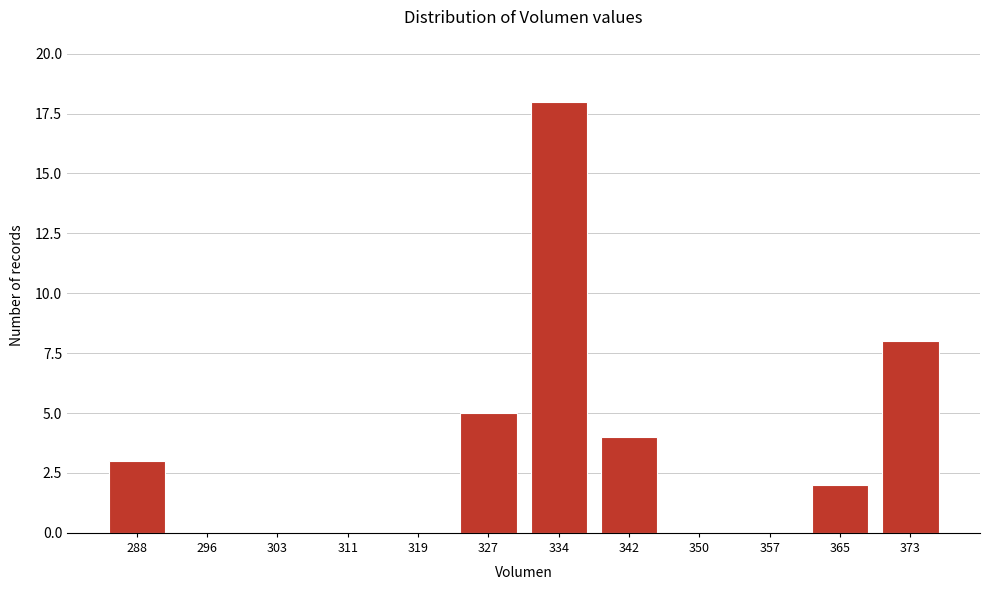

Reading left to right, list all the values displayed in this chart.

288=3	296=0	303=0	311=0	319=0	327=5	334=18	342=4	350=0	357=0	365=2	373=8